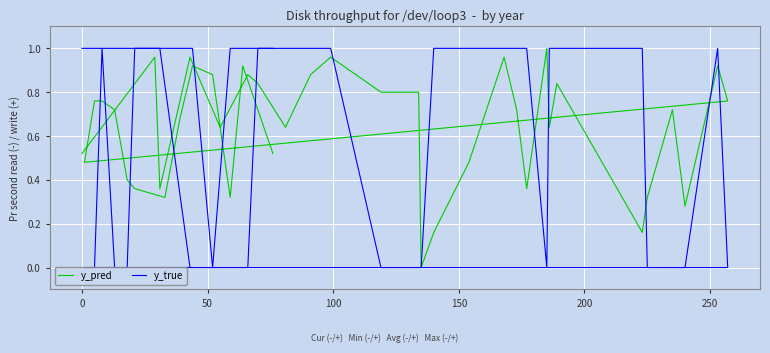

True or false: y_true has more than 1 interior local peaks.

True